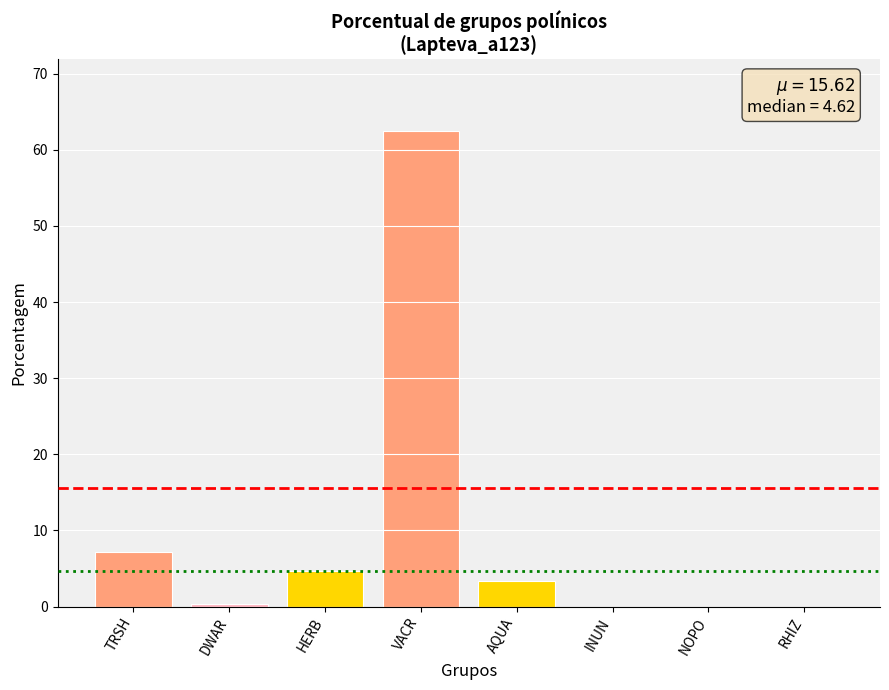

Count the number of values greater than 3.

4